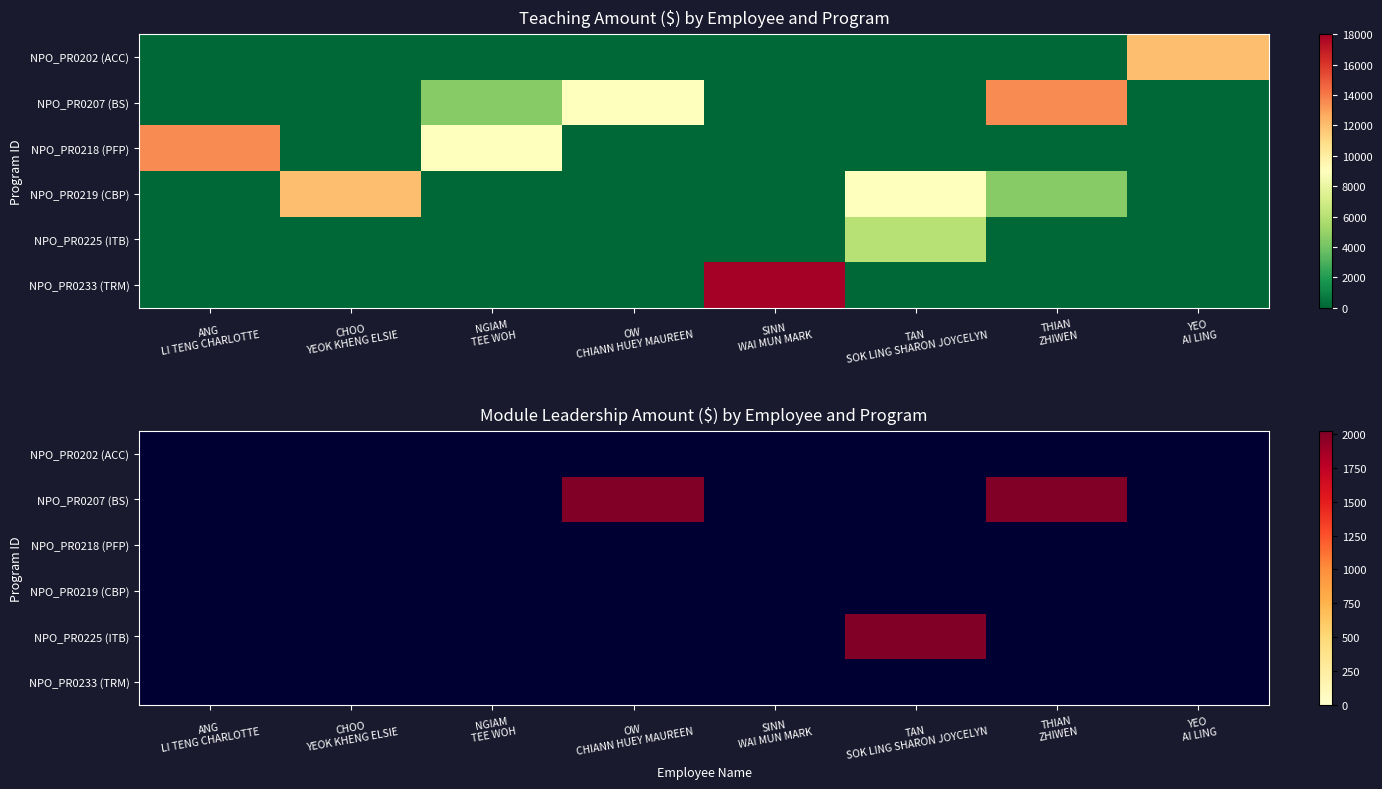

Is the value of NPO_PR0225 (ITB) at TAN SOK LING SHARON JOYCELYN greater than the value of NPO_PR0207 (BS) at THIAN ZHIWEN?

No